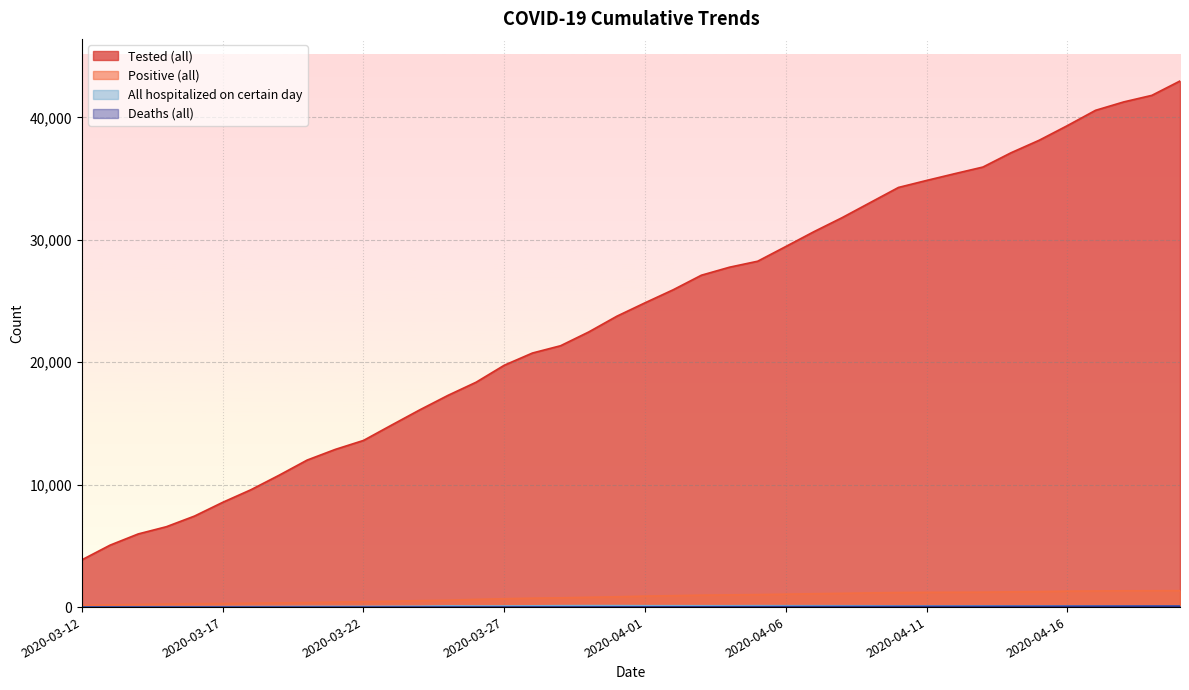

The Tested (all) series shows 27109 at 2020-04-03. True or false?

True